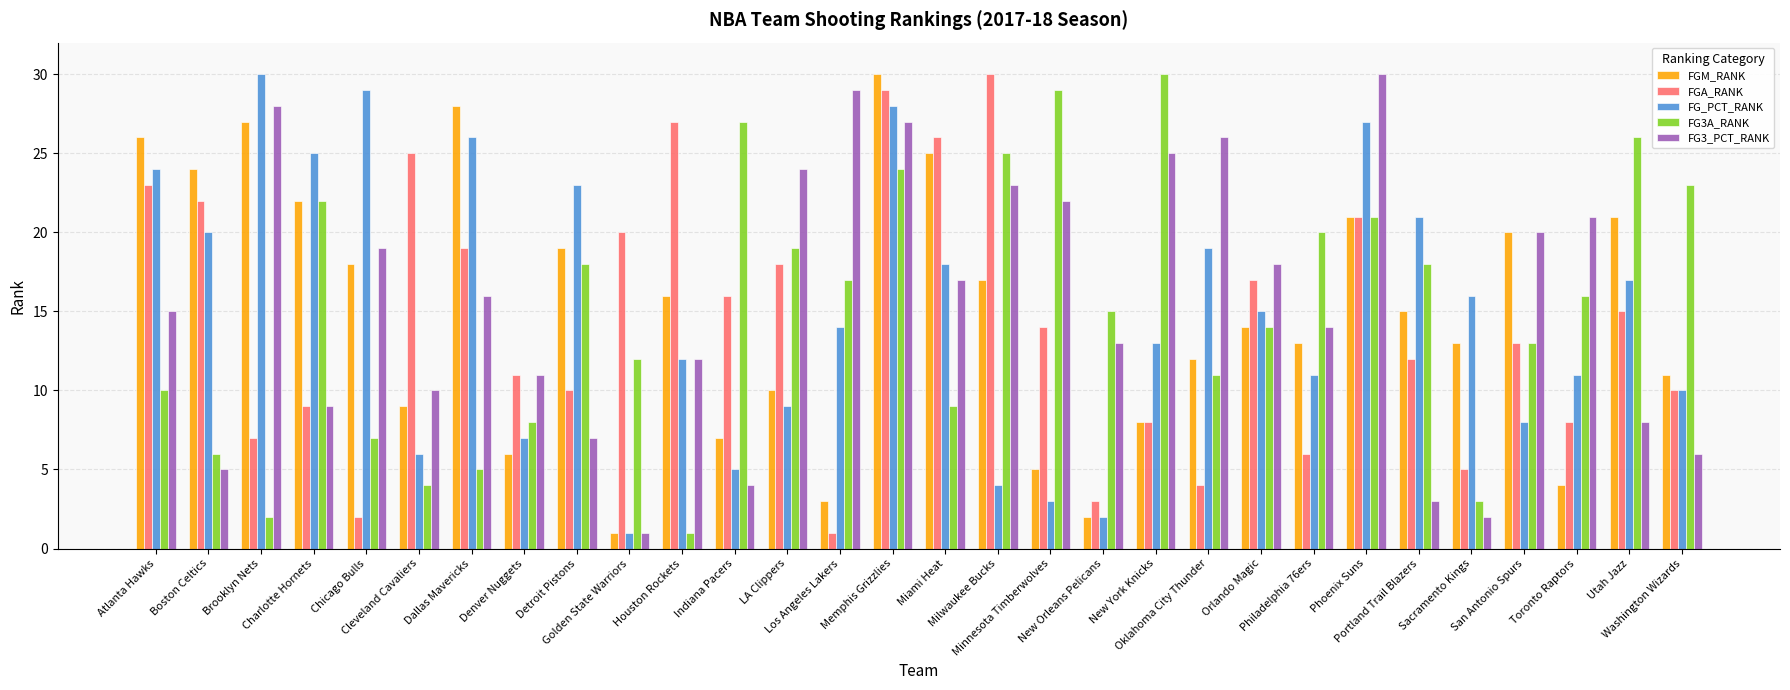

Reading left to right, what are all the values shown in this chart?

FGM_RANK: 26	24	27	22	18	9	28	6	19	1	16	7	10	3	30	25	17	5	2	8	12	14	13	21	15	13	20	4	21	11
FGA_RANK: 23	22	7	9	2	25	19	11	10	20	27	16	18	1	29	26	30	14	3	8	4	17	6	21	12	5	13	8	15	10
FG_PCT_RANK: 24	20	30	25	29	6	26	7	23	1	12	5	9	14	28	18	4	3	2	13	19	15	11	27	21	16	8	11	17	10
FG3A_RANK: 10	6	2	22	7	4	5	8	18	12	1	27	19	17	24	9	25	29	15	30	11	14	20	21	18	3	13	16	26	23
FG3_PCT_RANK: 15	5	28	9	19	10	16	11	7	1	12	4	24	29	27	17	23	22	13	25	26	18	14	30	3	2	20	21	8	6